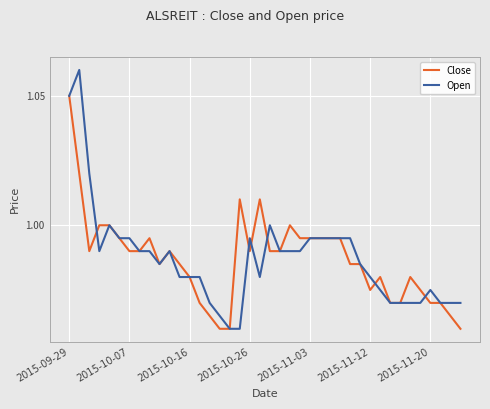

Which series has the widest spread of values?

Open